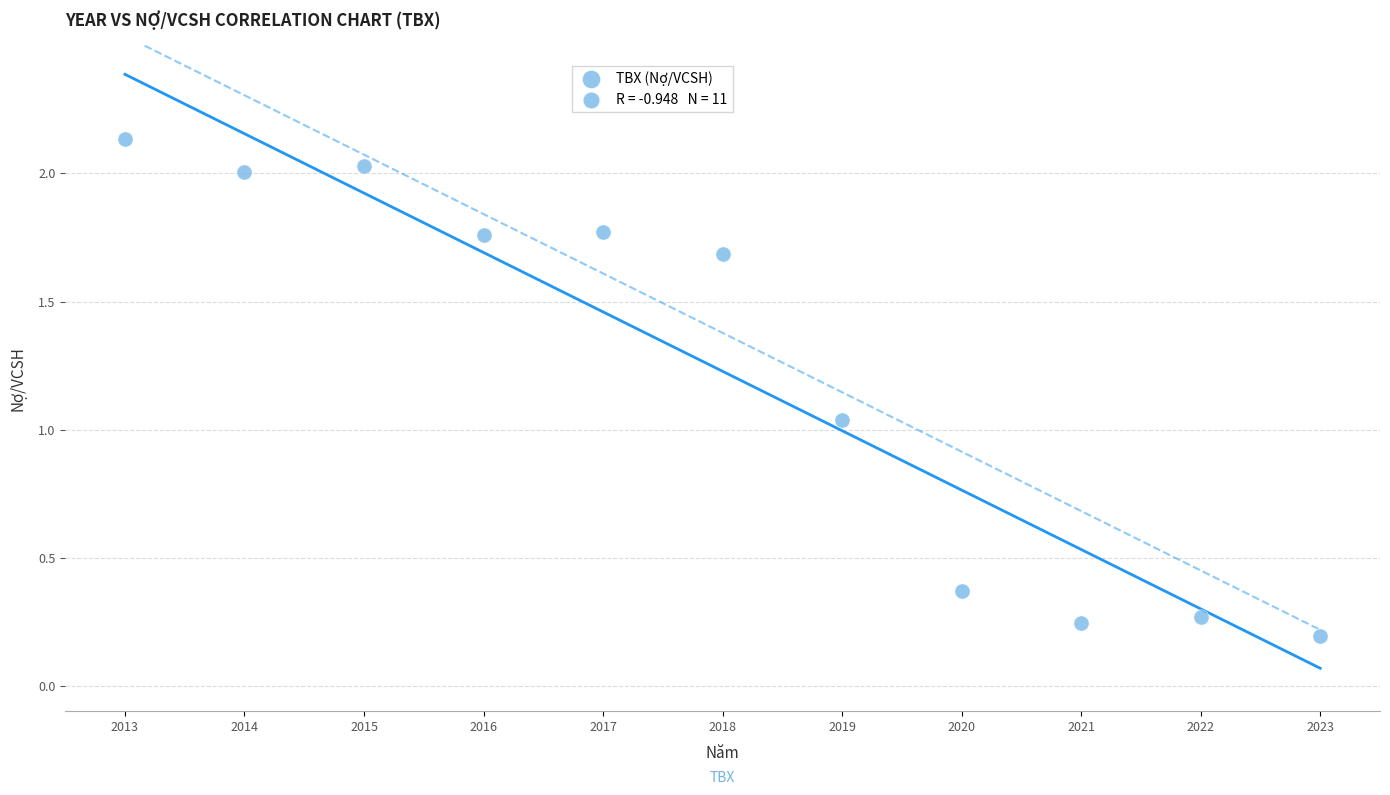

What is the range of X values (max minus min)?

10.0